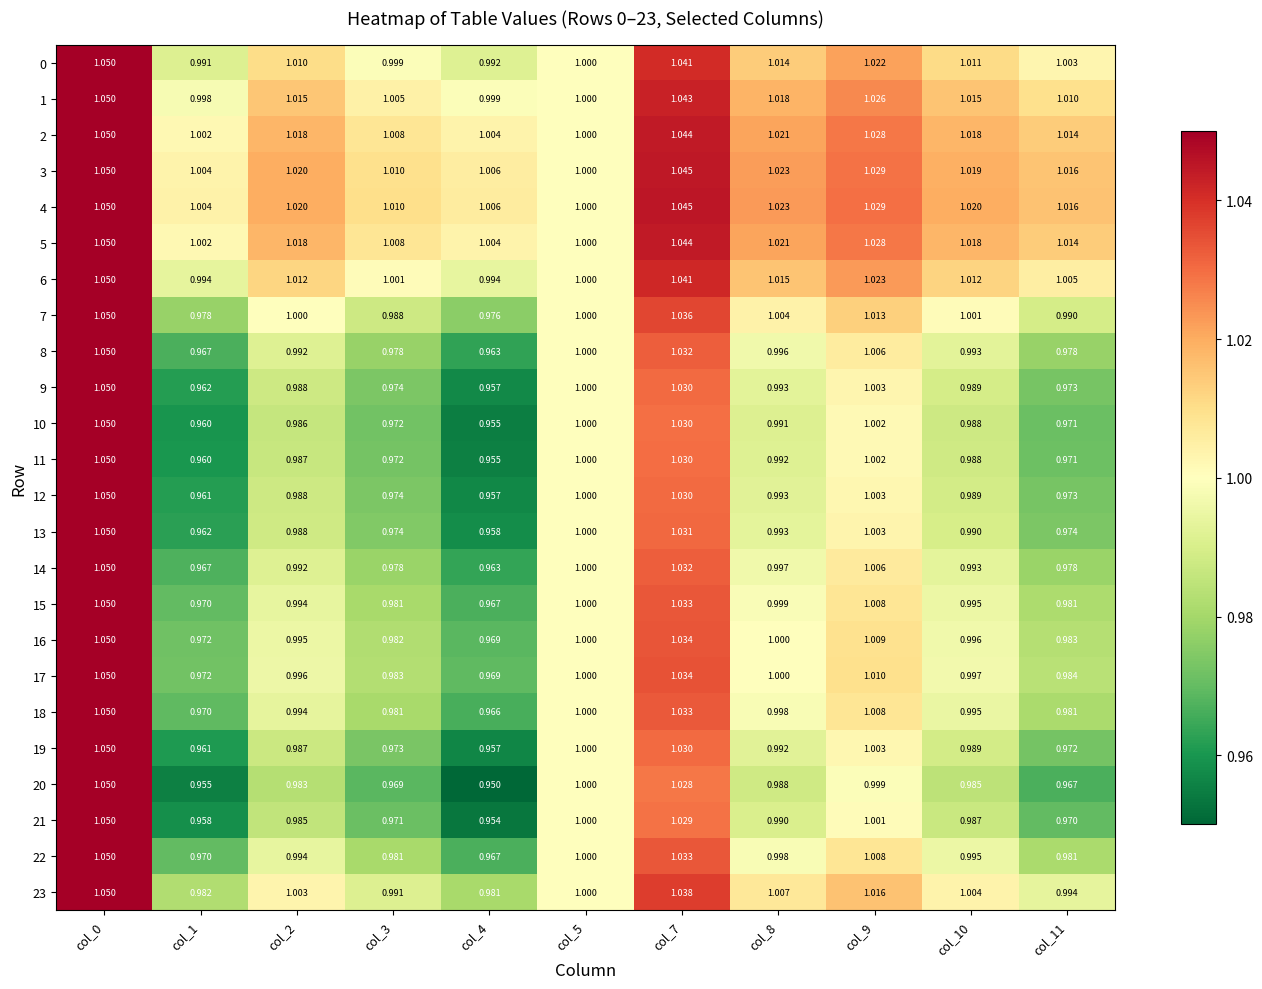

Is the value of 18 at col_7 greater than the value of 4 at col_11?

Yes